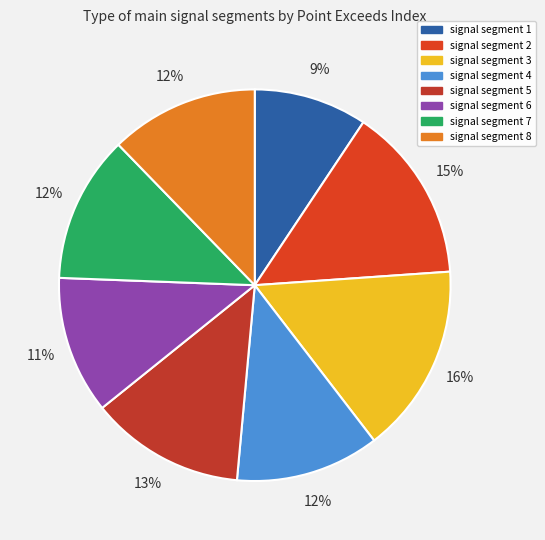

What percentage is the signal segment 7 slice, to the nearest percent?

12%